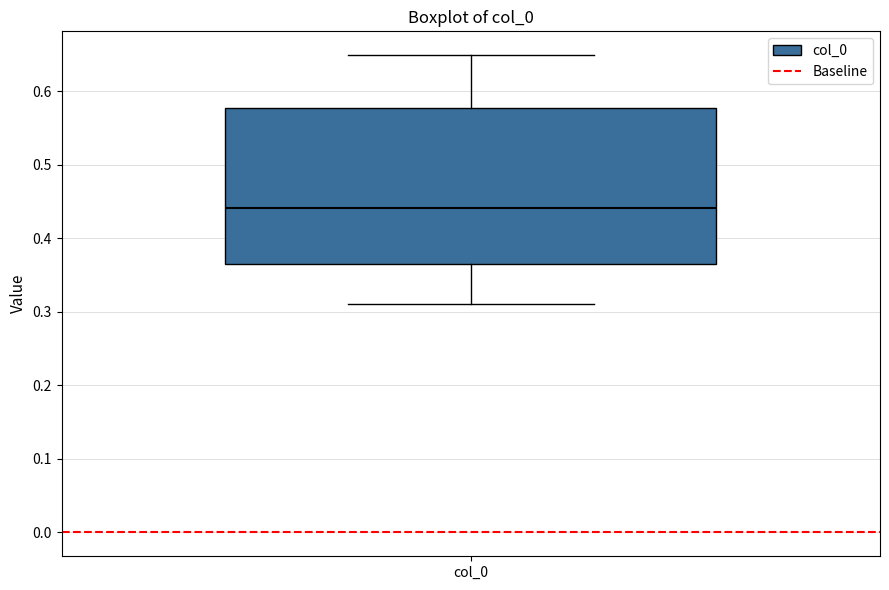

Read this box plot against the y-axis: the position of the median line, the range covered by the box, and the ends of both whiskers. The values are not printed on the chart, so give them approximately, as read against the axis.

median 0.44, box 0.36 to 0.58, whiskers 0.31 to 0.65